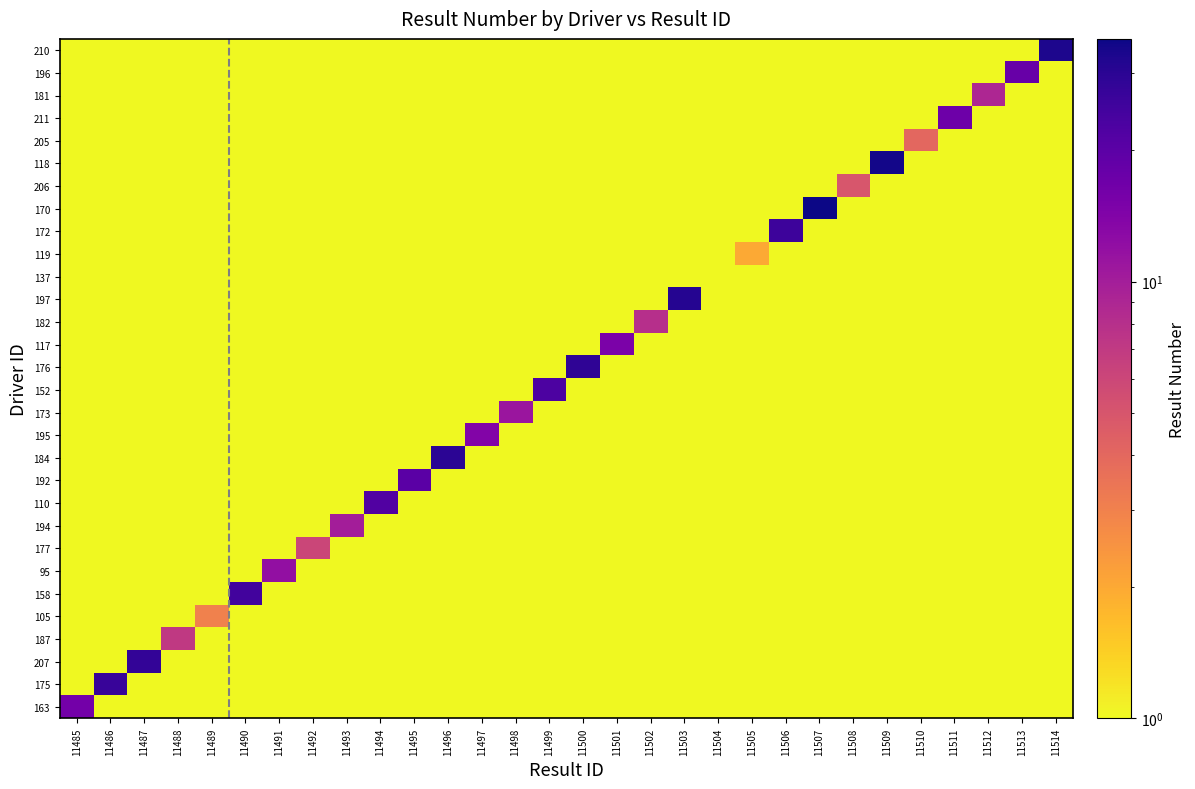

Count the number of data series in this chart.

30